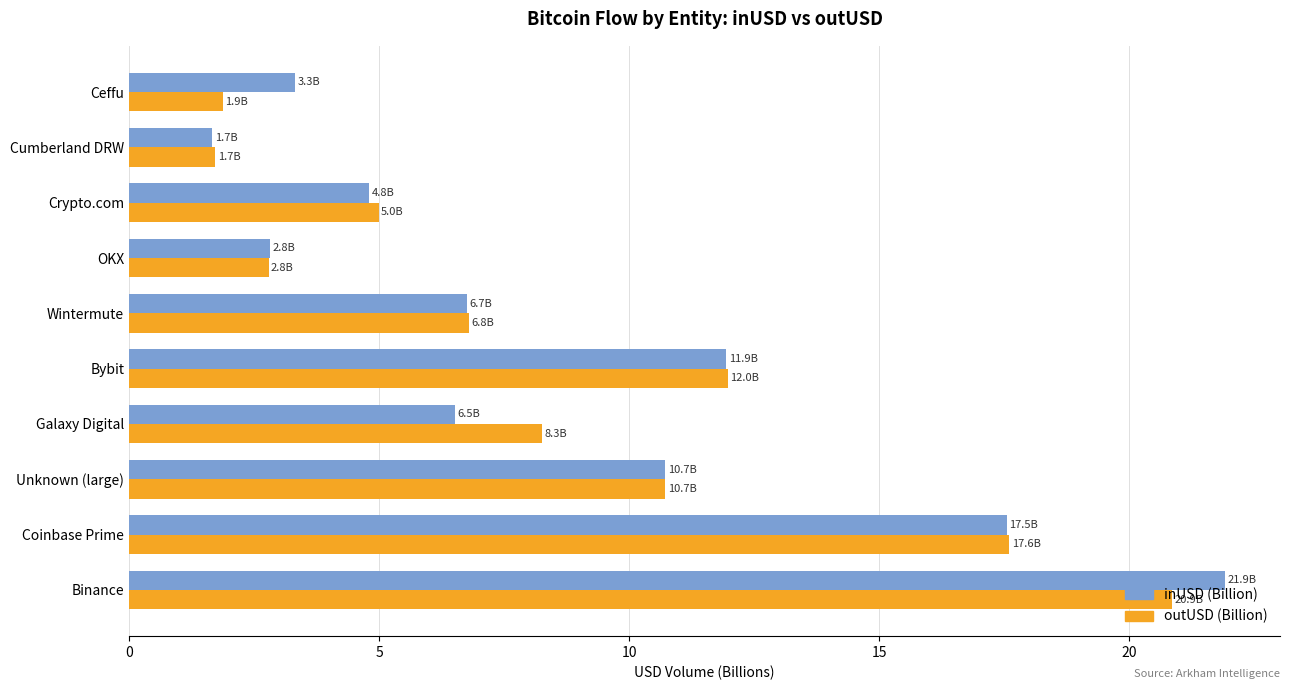

At which label is outUSD (Billion) closest to 11?

Unknown (large)